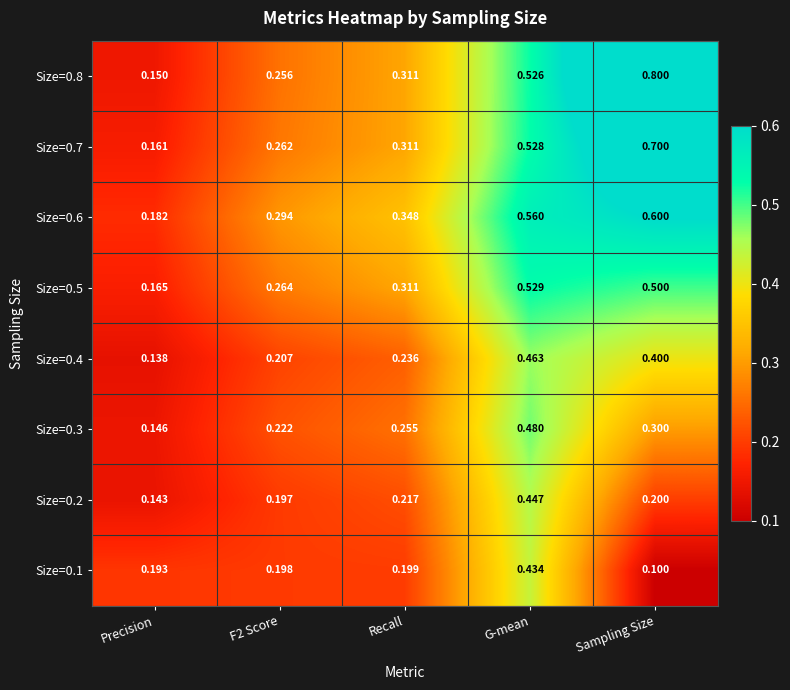

Which category has the highest value across all series?

Sampling Size